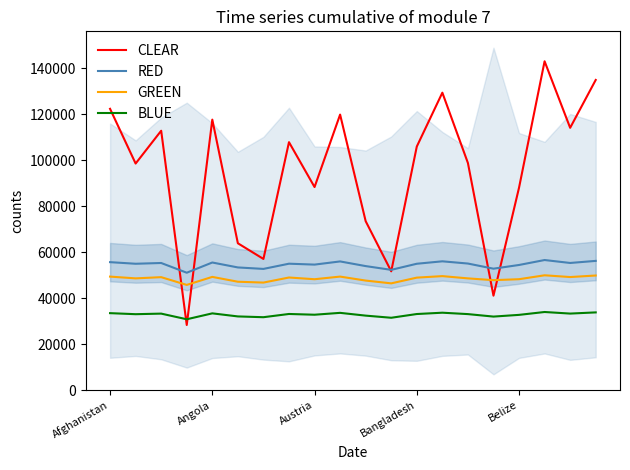

What is the lowest value of the BLUE series?

30831.4